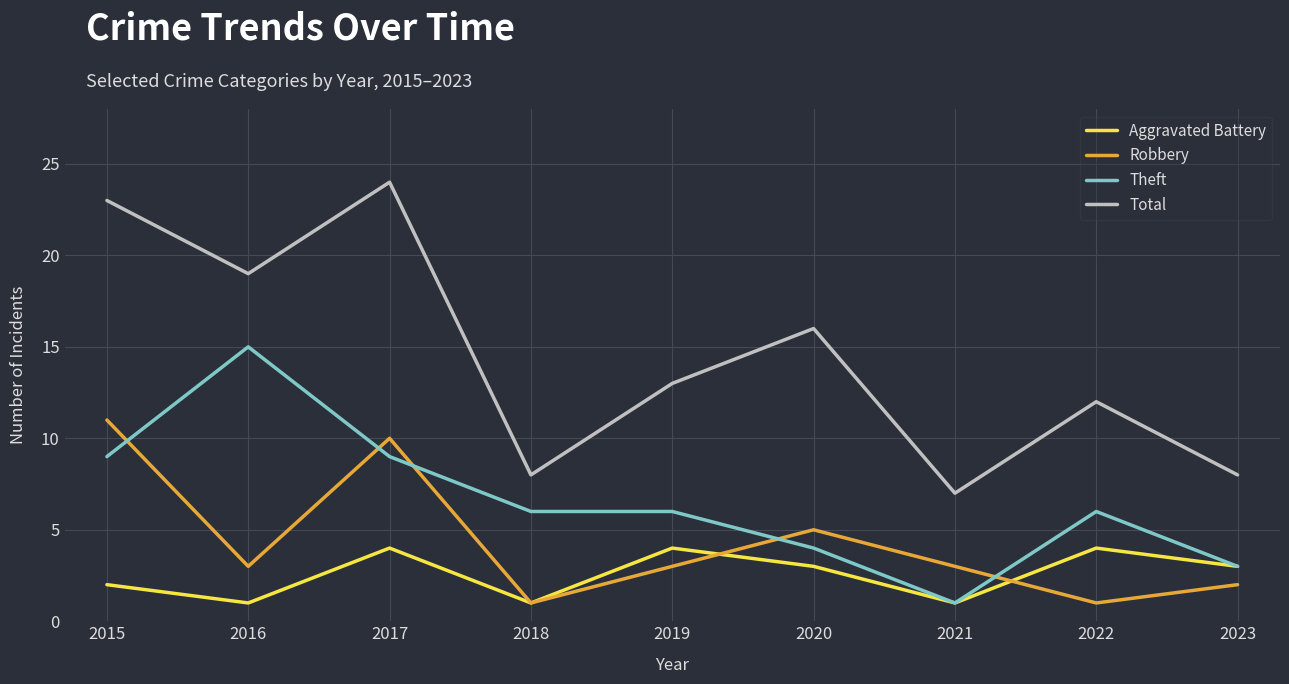

Where does the Robbery series first go above 3?

2015